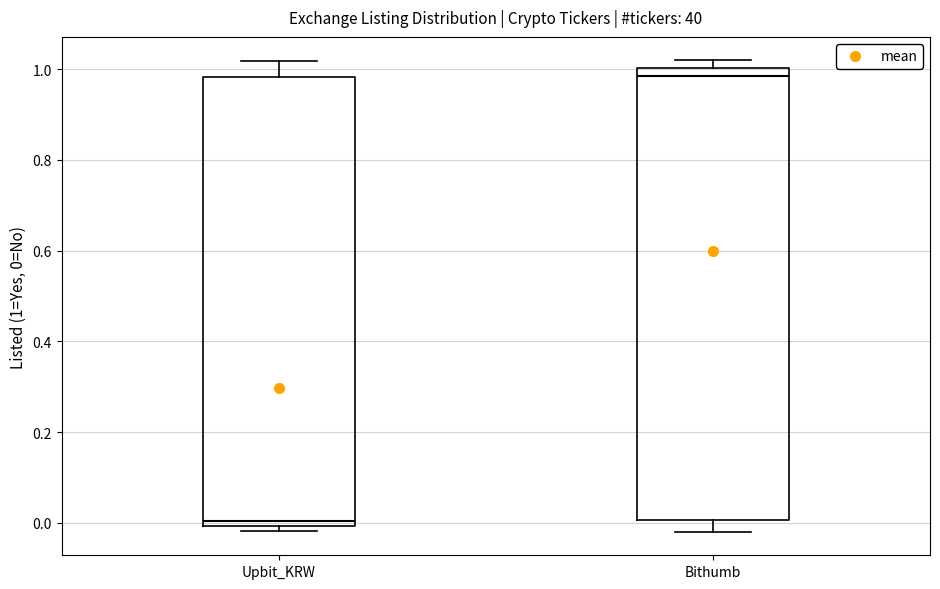

Reading left to right, transcribe this box plot: for each box, give where its median line is, the range the box spans, and where its two whiskers end, as read against the y-axis. The values are not printed on the chart, so give them approximately, as read against the axis.

Upbit_KRW: median 0.00 (just above the box's lower edge), box 0.00 to 0.98, whiskers -0.02 to 1.02
Bithumb: median 0.98, box 0.00 to 1.00, whiskers -0.02 to 1.02